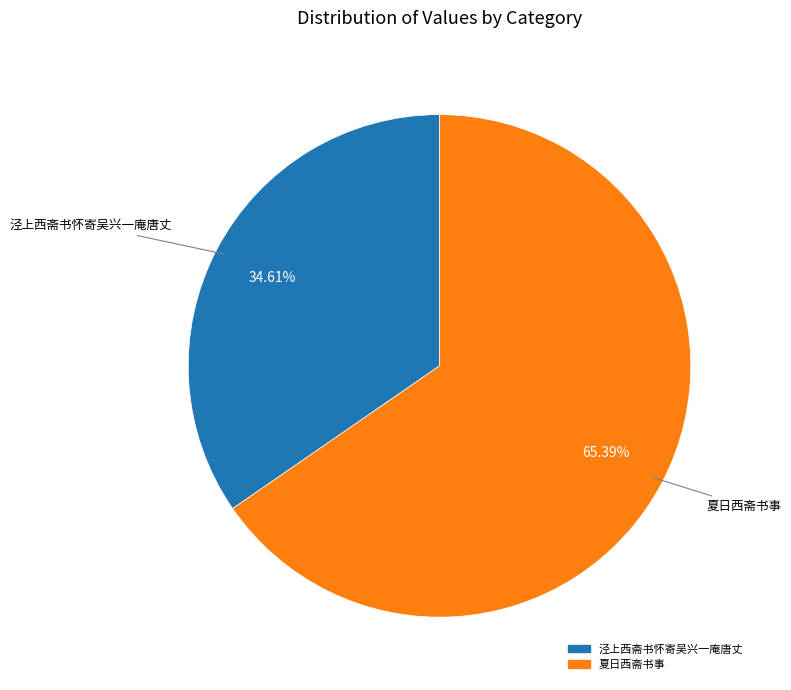

Is there any slice that represents more than half of the pie?

Yes